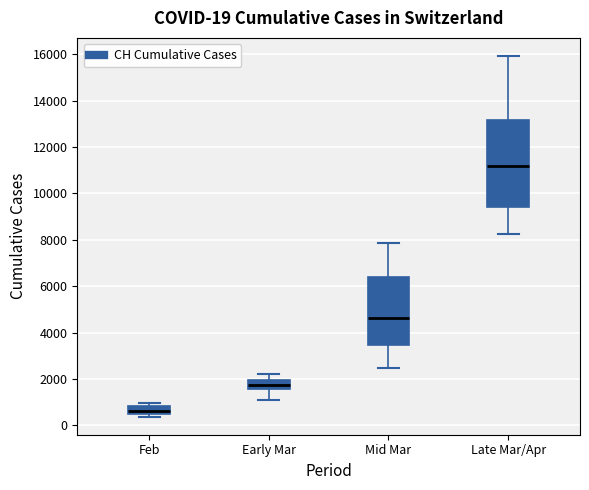

Which box's median line is the lowest?

Feb